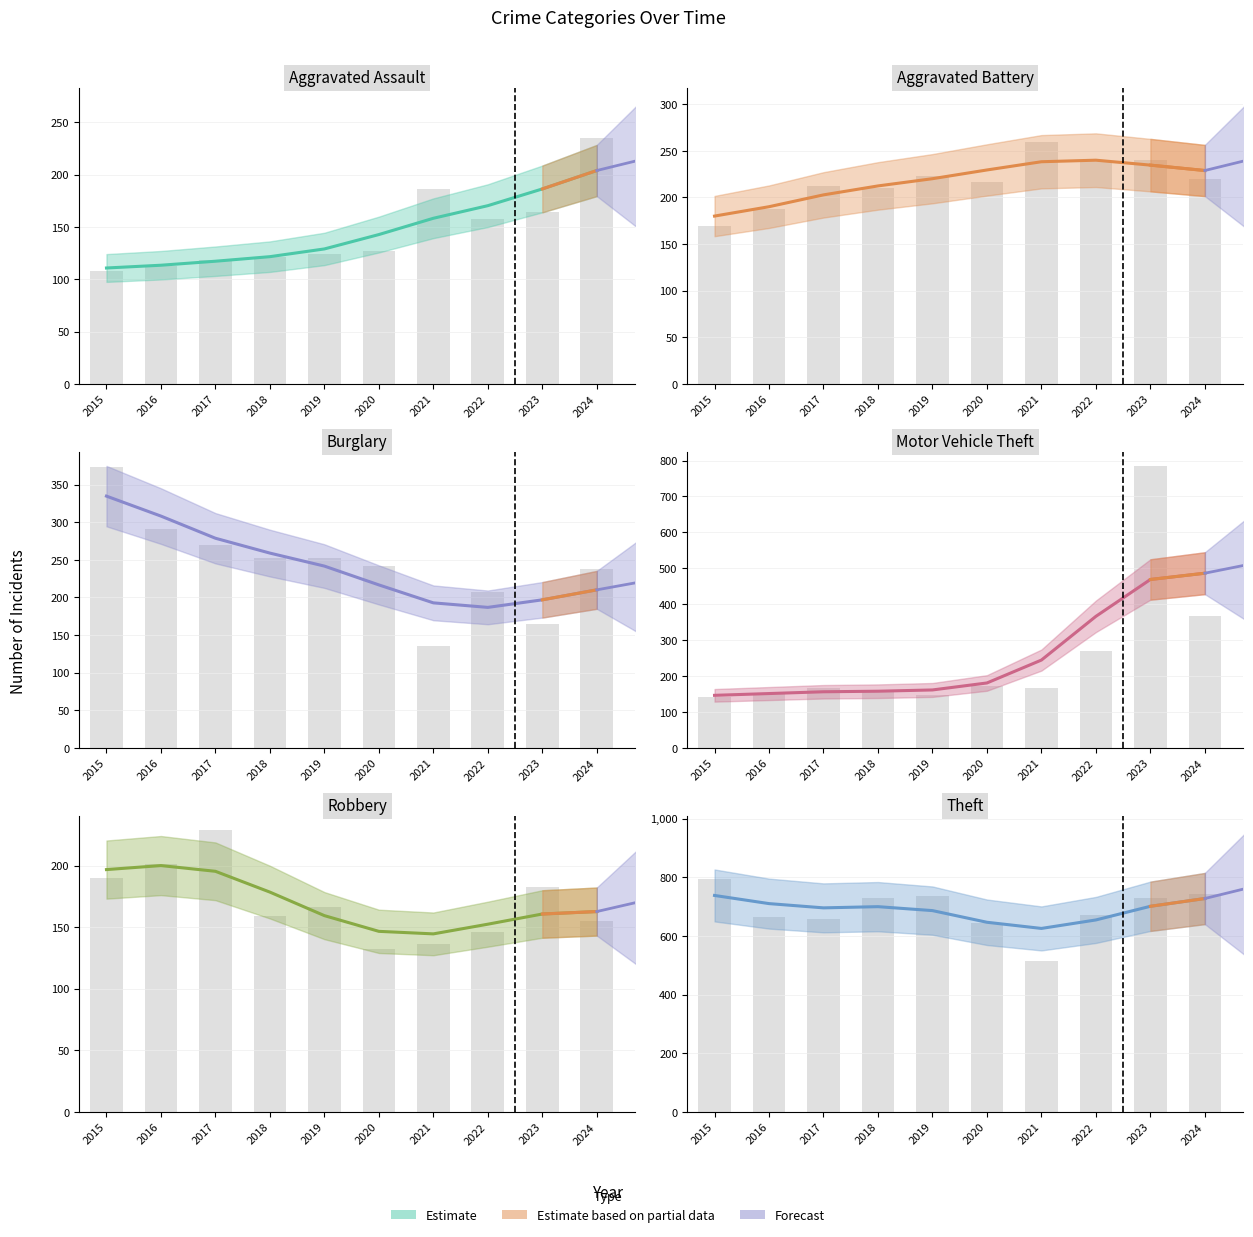

What is the difference between the second highest and minimum values in the Aggravated Assault series?

75.6